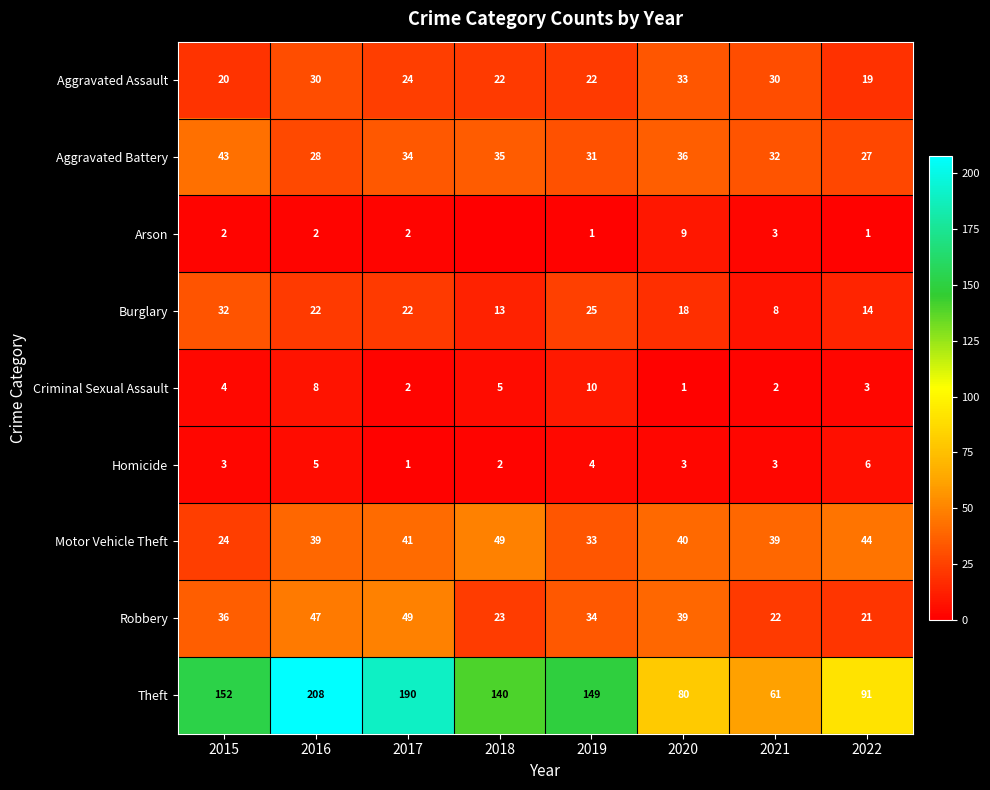

What is the maximum value shown in the chart?

208